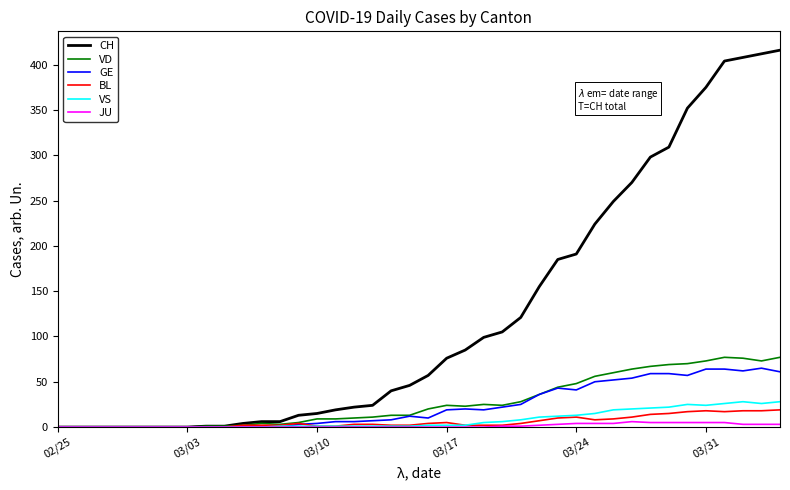

What is the difference between the second highest and minimum values in the GE series?

64